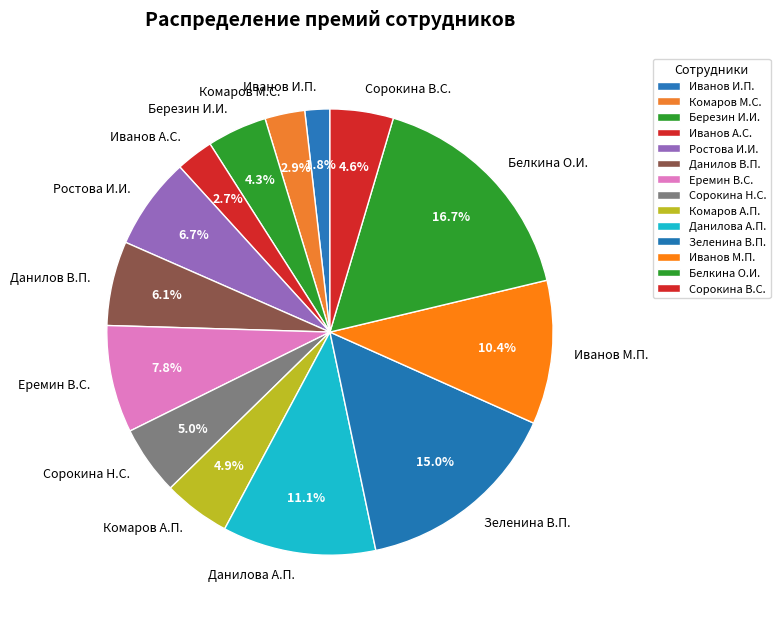

Is Данилова А.П. the majority of the pie?

No